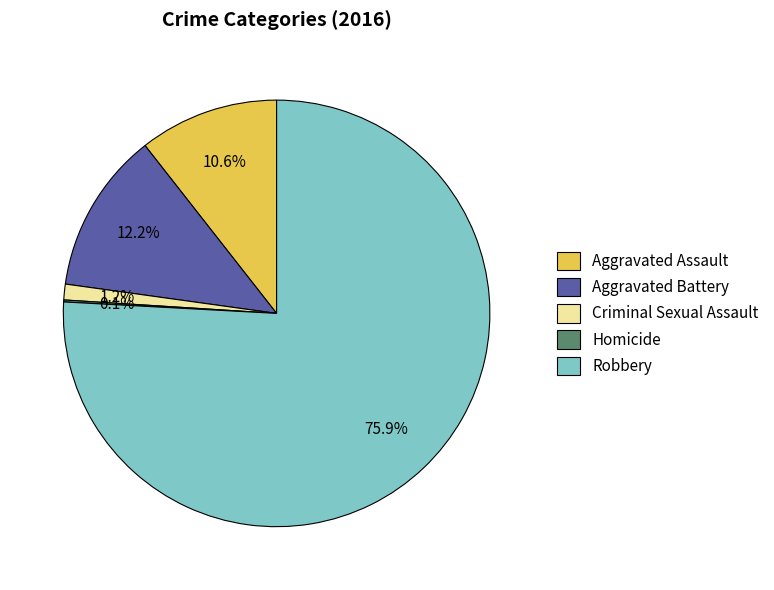

To the nearest percent, what is the average slice percentage?

20%